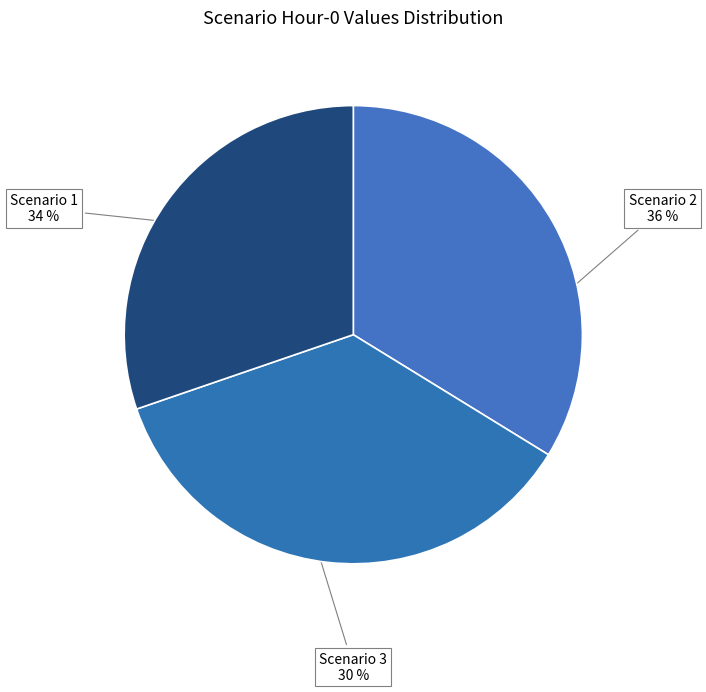

What is the smallest slice in the pie chart?

Scenario 3